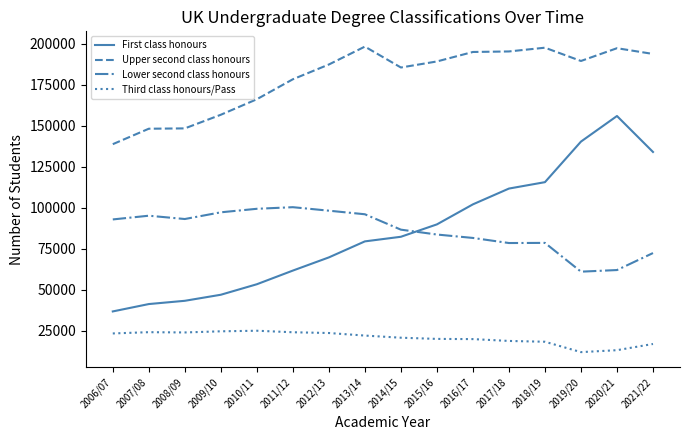

What is the sum of all Upper second class honours values?

2865980